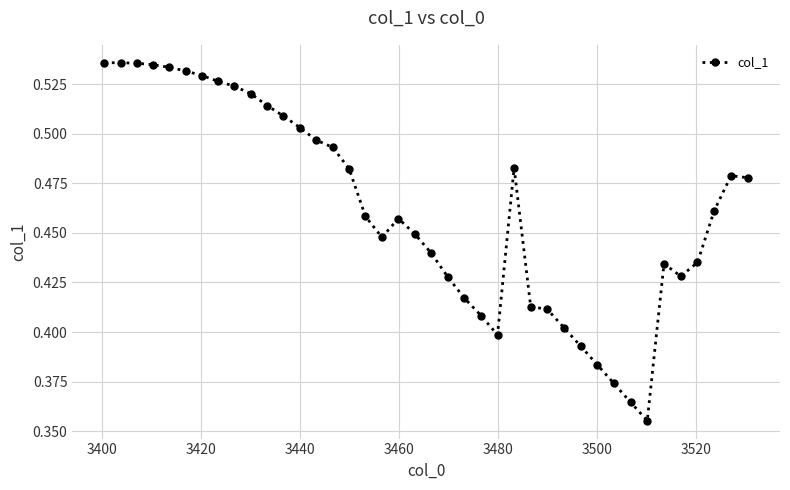

What is the sum of all values?

18.5